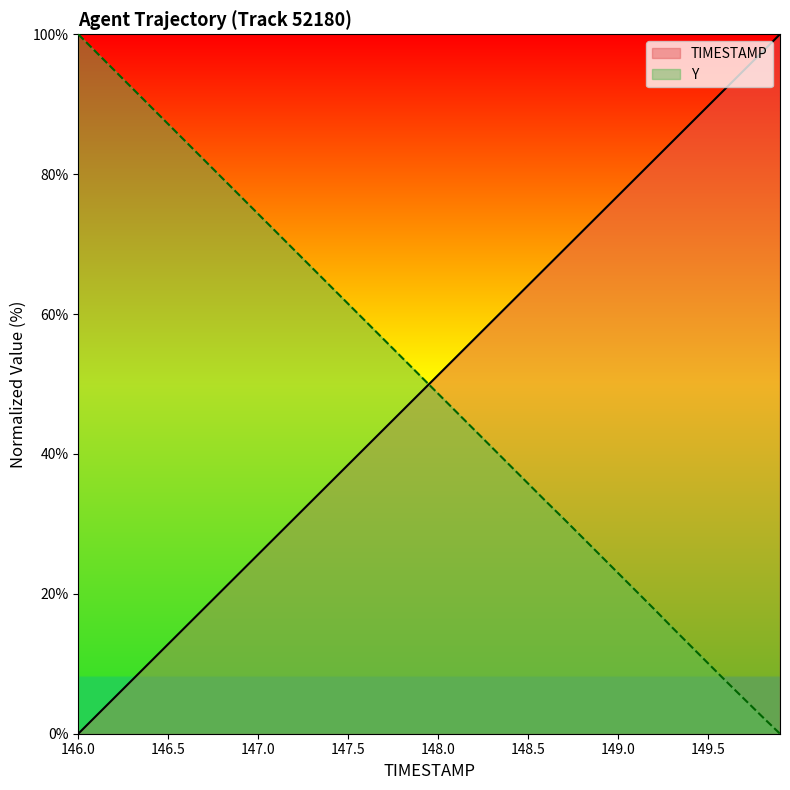

Where is TIMESTAMP nearest to the value 50?

147.9